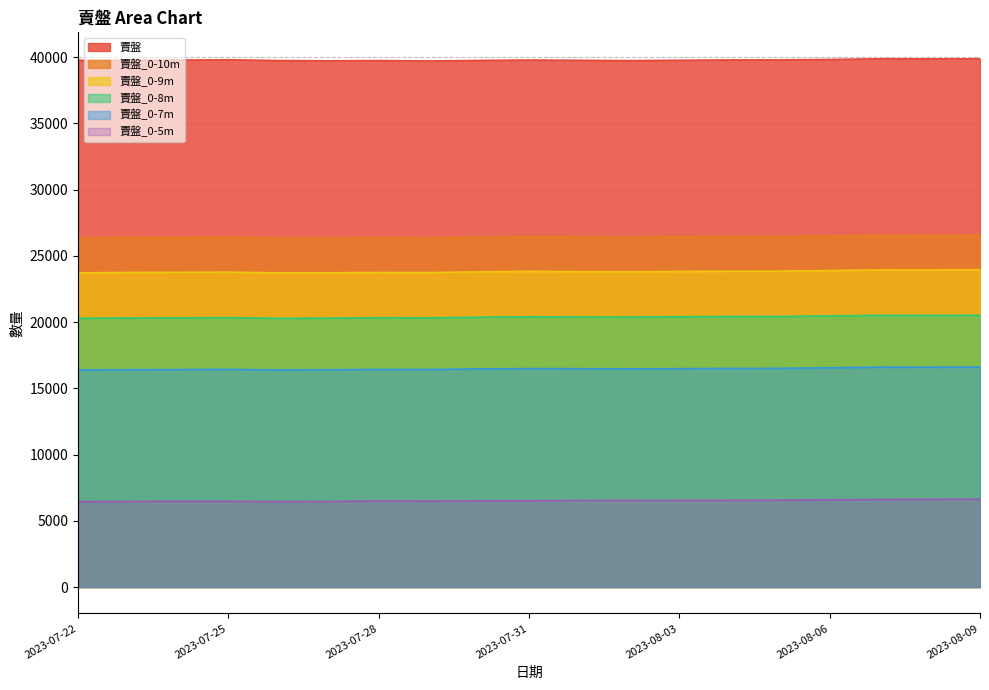

Which series has the largest total across all categories?

賣盤